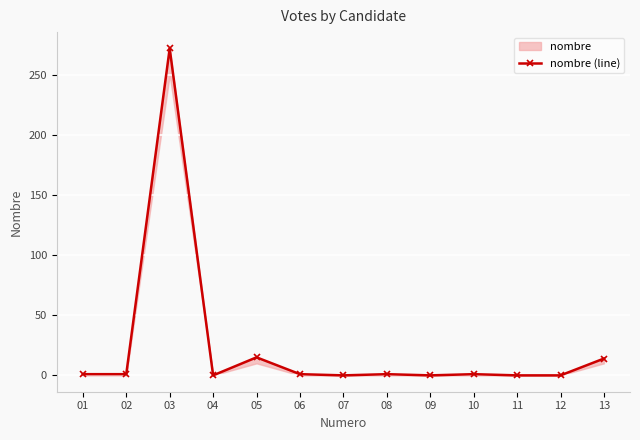

Rank the categories by value from highest to lowest.

03, 05, 13, 01, 02, 06, 08, 10, 04, 07, 09, 11, 12